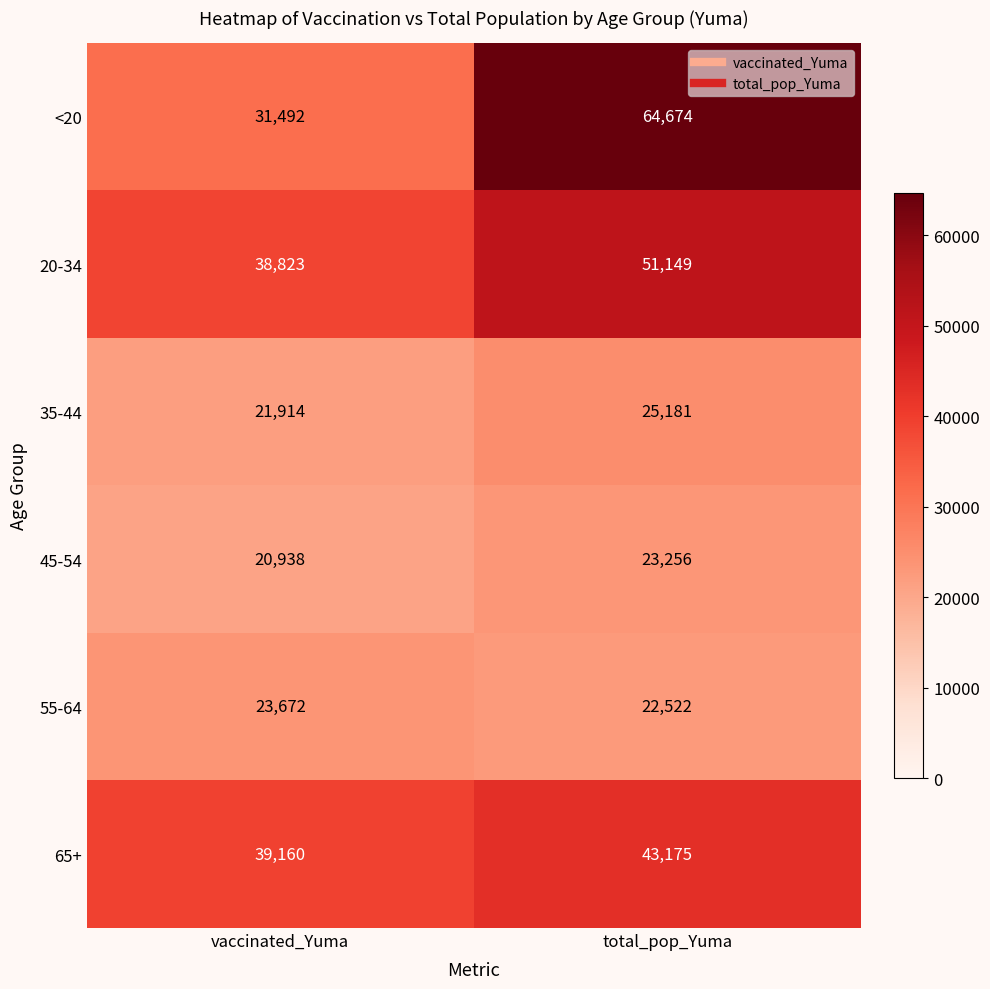

Where is 20-34 nearest to the value 44986?

vaccinated_Yuma